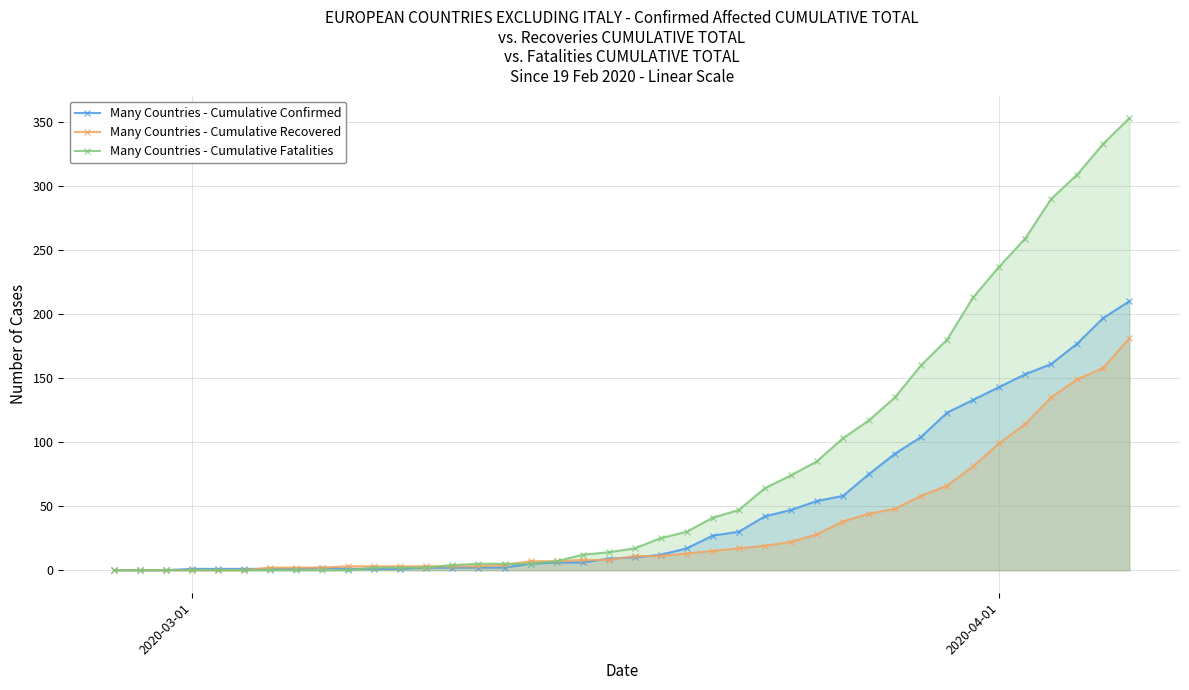

True or false: Many Countries - Cumulative Confirmed has more than 0 interior local peaks.

True